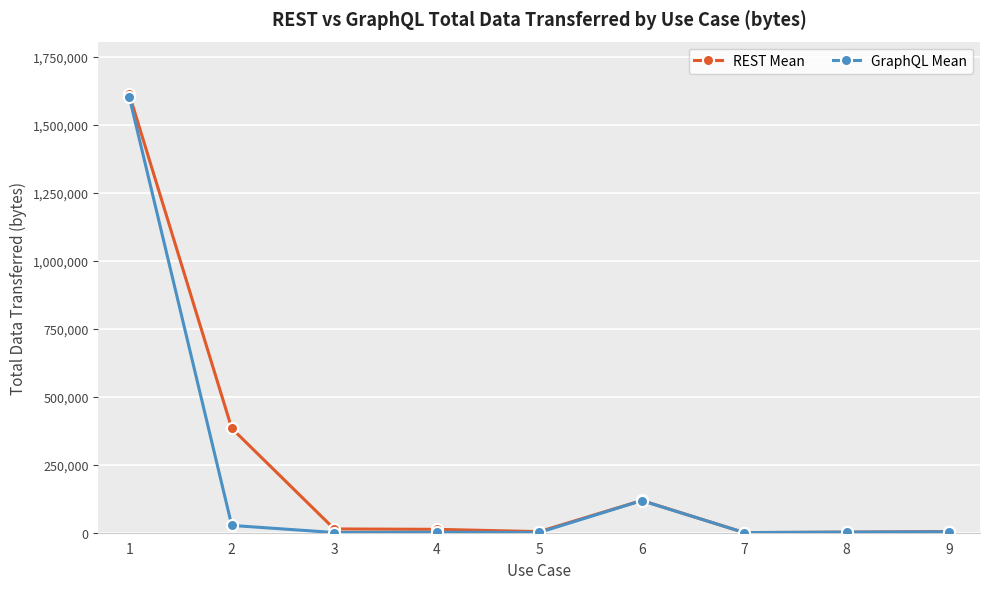

What is the total value across all series at 4?

14225